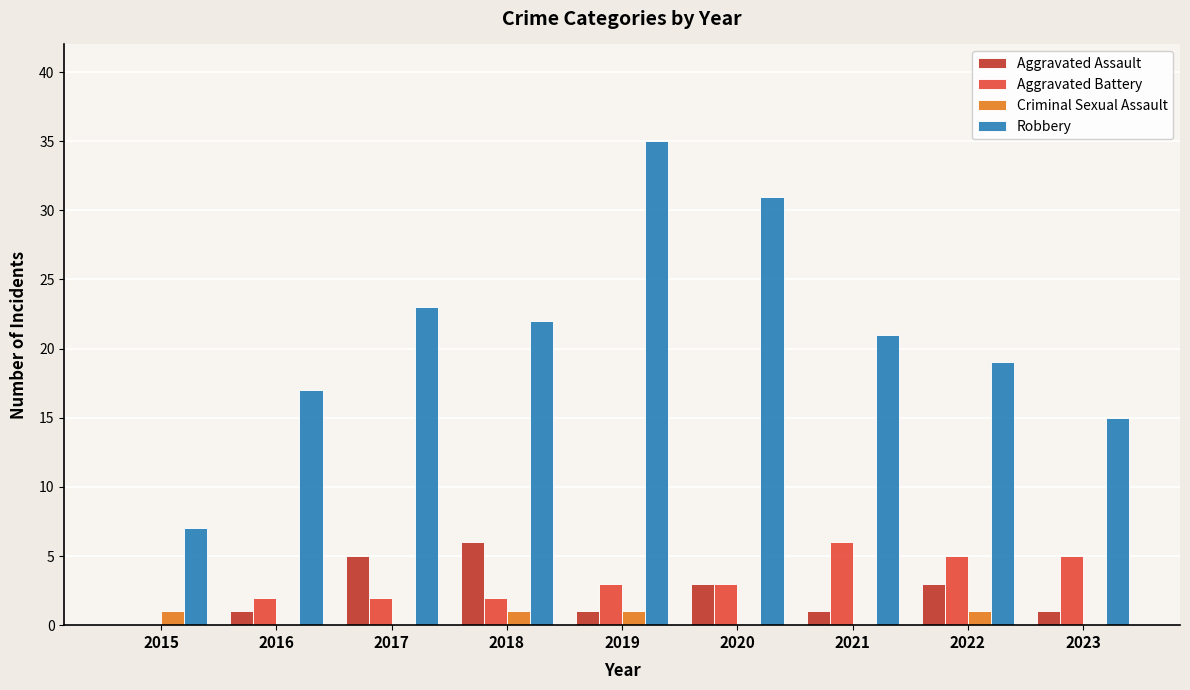

Reading left to right, extract all data points from this chart.

Aggravated Assault: 2015=0	2016=1	2017=5	2018=6	2019=1	2020=3	2021=1	2022=3	2023=1
Aggravated Battery: 2015=0	2016=2	2017=2	2018=2	2019=3	2020=3	2021=6	2022=5	2023=5
Criminal Sexual Assault: 2015=1	2016=0	2017=0	2018=1	2019=1	2020=0	2021=0	2022=1	2023=0
Robbery: 2015=7	2016=17	2017=23	2018=22	2019=35	2020=31	2021=21	2022=19	2023=15